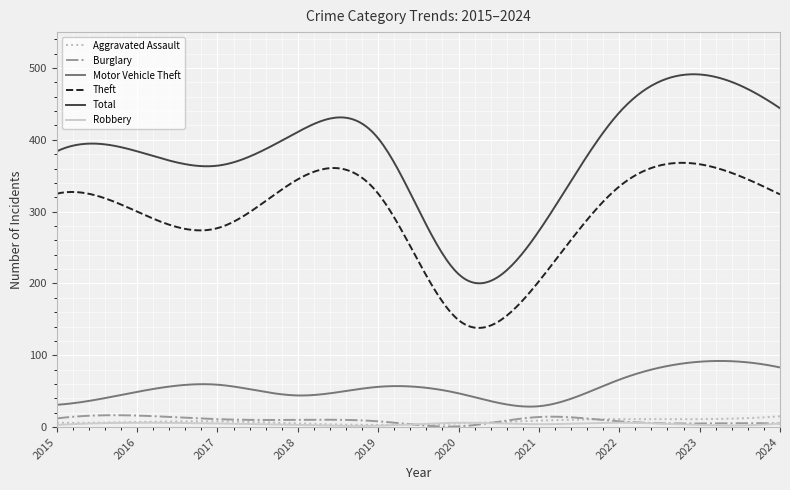

True or false: Motor Vehicle Theft and Total intersect in this chart.

False